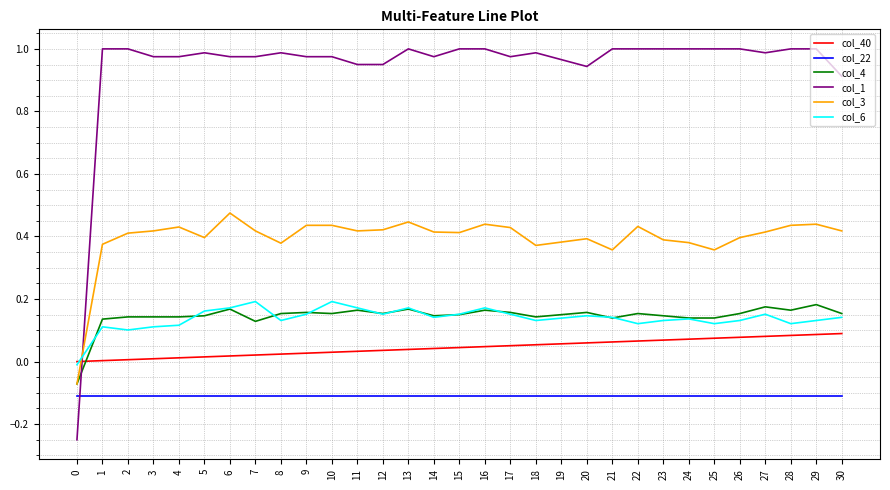

Which series has the widest spread of values?

col_1